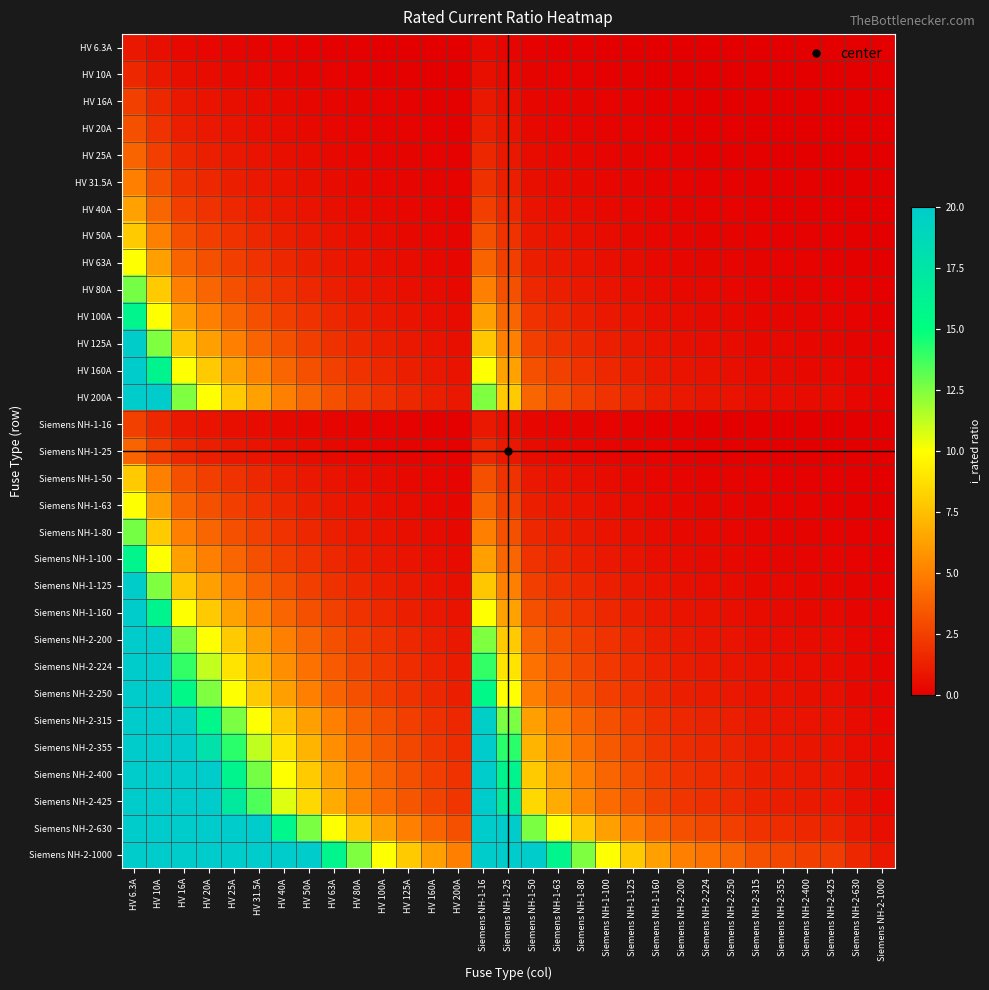

Rank the series by their maximum value, from lowest to highest.

HV 6.3A, HV 10A, HV 16A, Siemens NH-1-16, HV 20A, HV 25A, Siemens NH-1-25, HV 31.5A, HV 40A, HV 50A, Siemens NH-1-50, HV 63A, Siemens NH-1-63, HV 80A, Siemens NH-1-80, HV 100A, Siemens NH-1-100, HV 125A, Siemens NH-1-125, HV 160A, HV 200A, Siemens NH-1-160, Siemens NH-2-200, Siemens NH-2-224, Siemens NH-2-250, Siemens NH-2-315, Siemens NH-2-355, Siemens NH-2-400, Siemens NH-2-425, Siemens NH-2-630, Siemens NH-2-1000